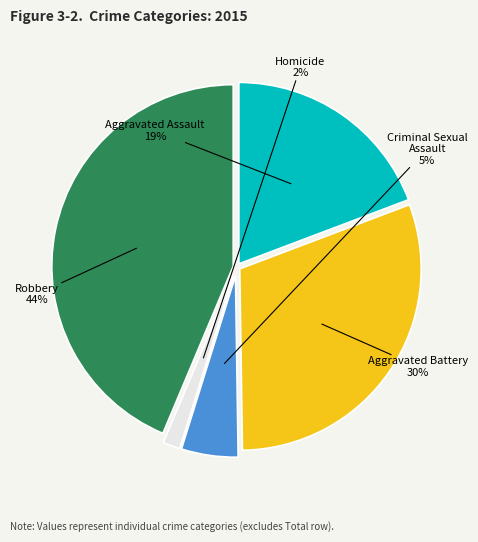

To the nearest percent, what percentage of the pie is Homicide?

2%